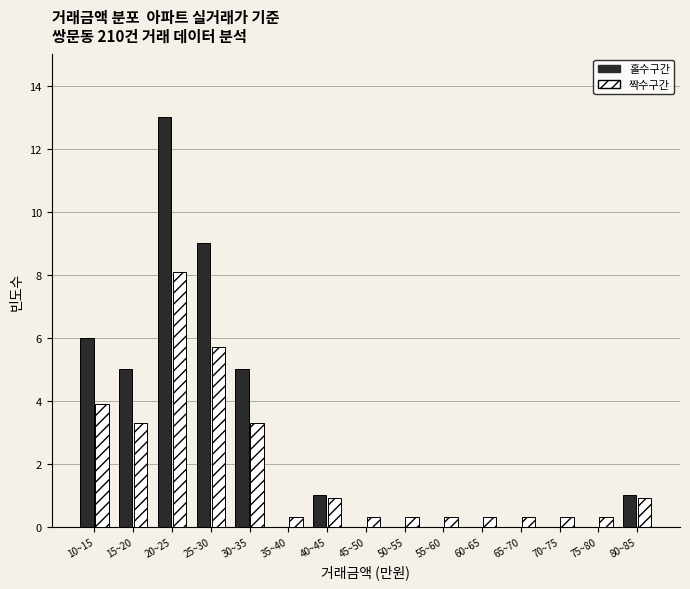

What is the total value across all series at 15~20?

8.3